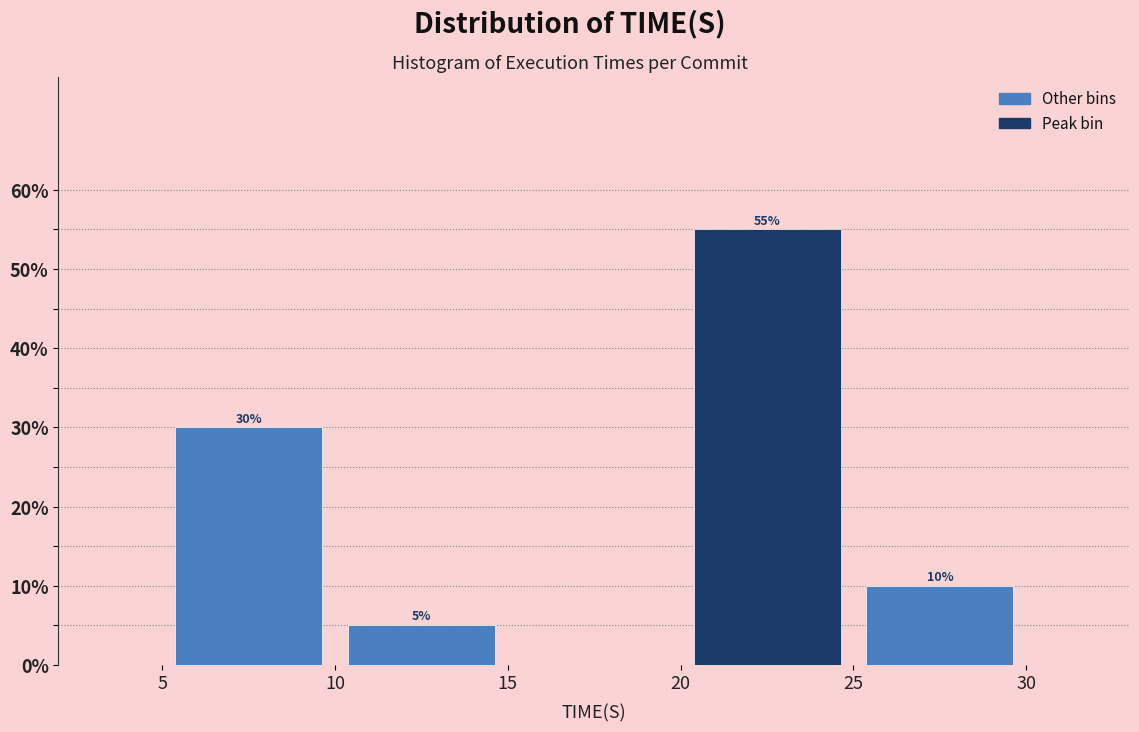

Over which range of the x-axis is the bar tallest?

20 to 25